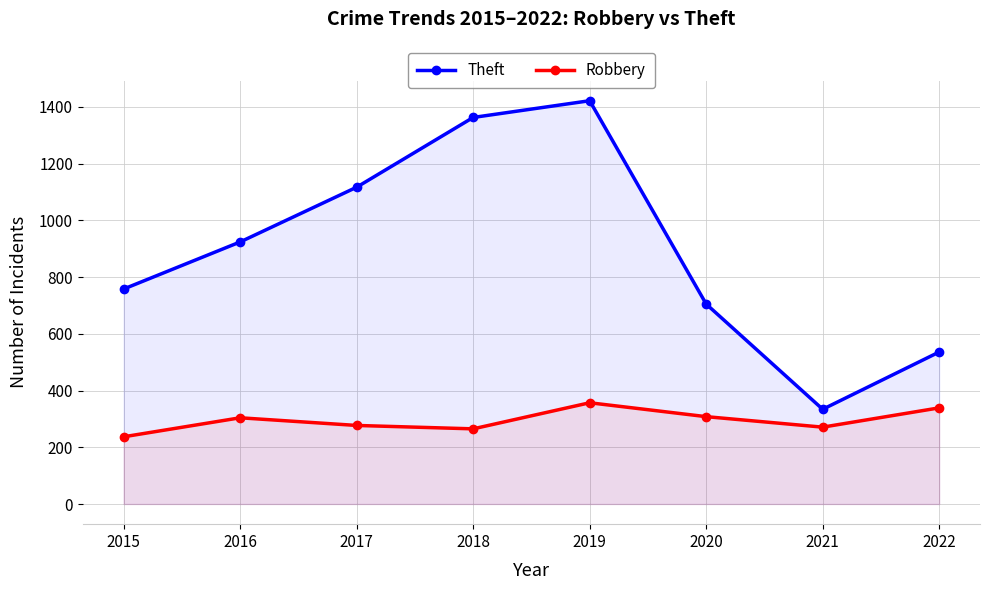

Reading right to left, what are all the values shown in this chart?

Theft: 536	334	705	1422	1363	1117	924	758
Robbery: 339	271	308	357	265	277	304	237